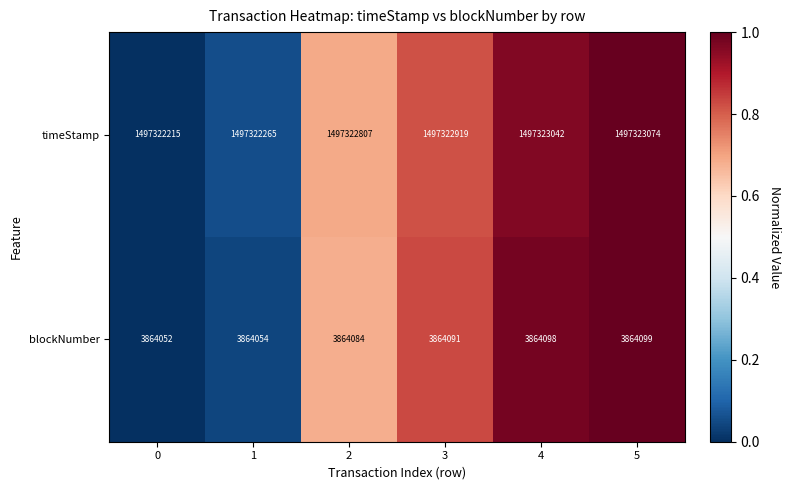

Which series has the largest total across all categories?

timeStamp